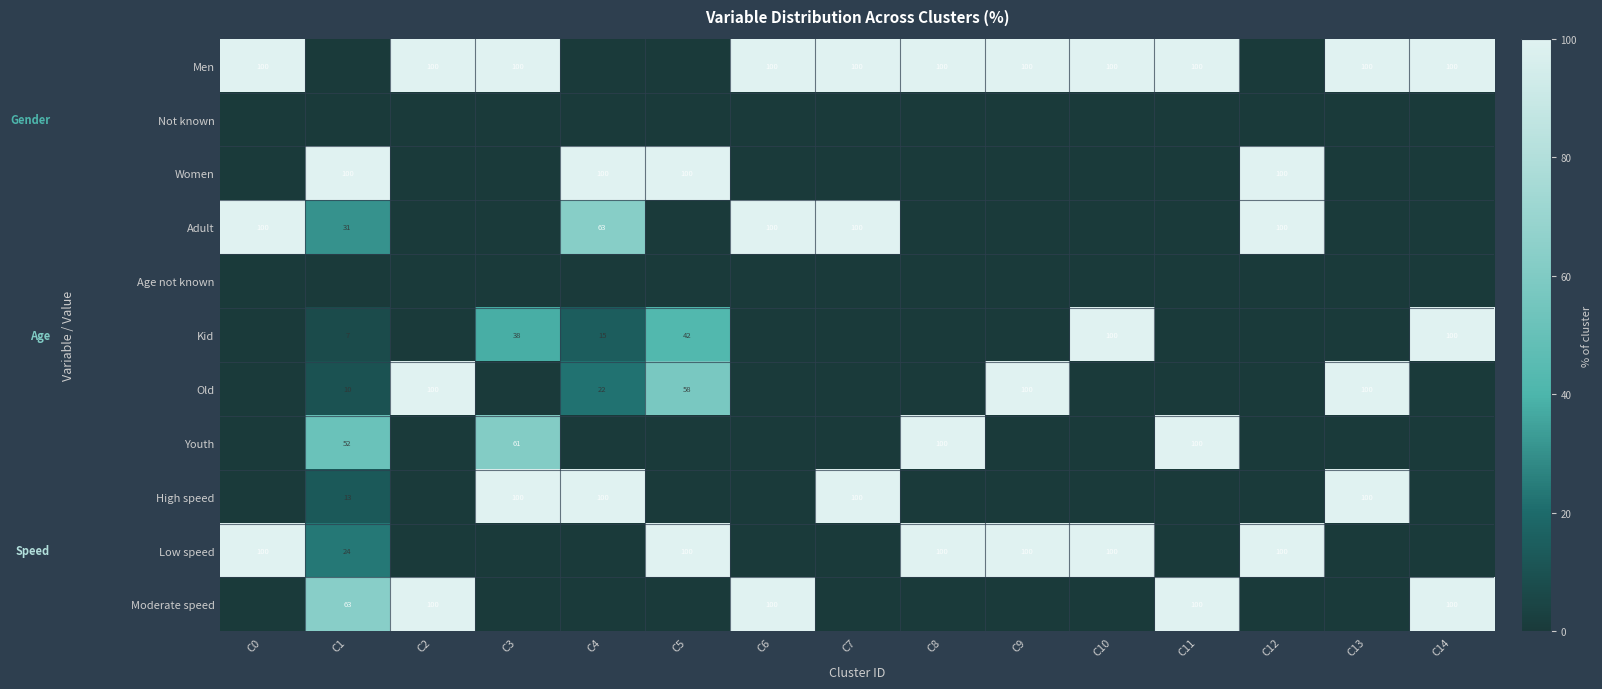

What is the sum of all Moderate speed values?

463.4